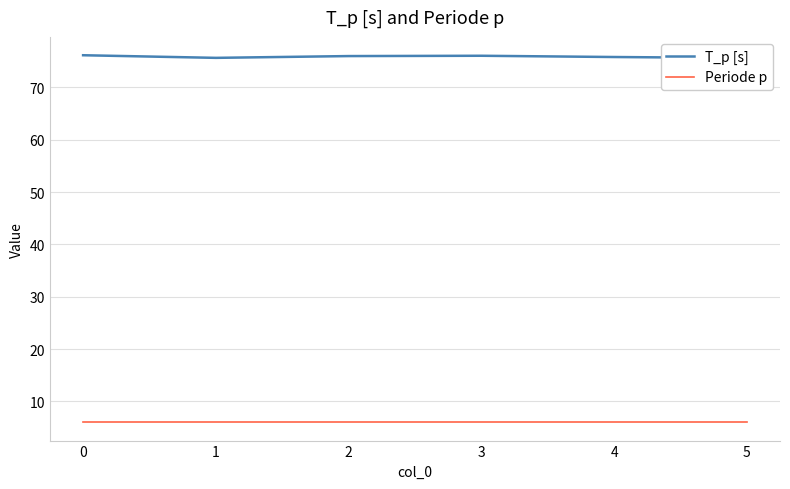

What is the minimum value shown in the chart?

6.0